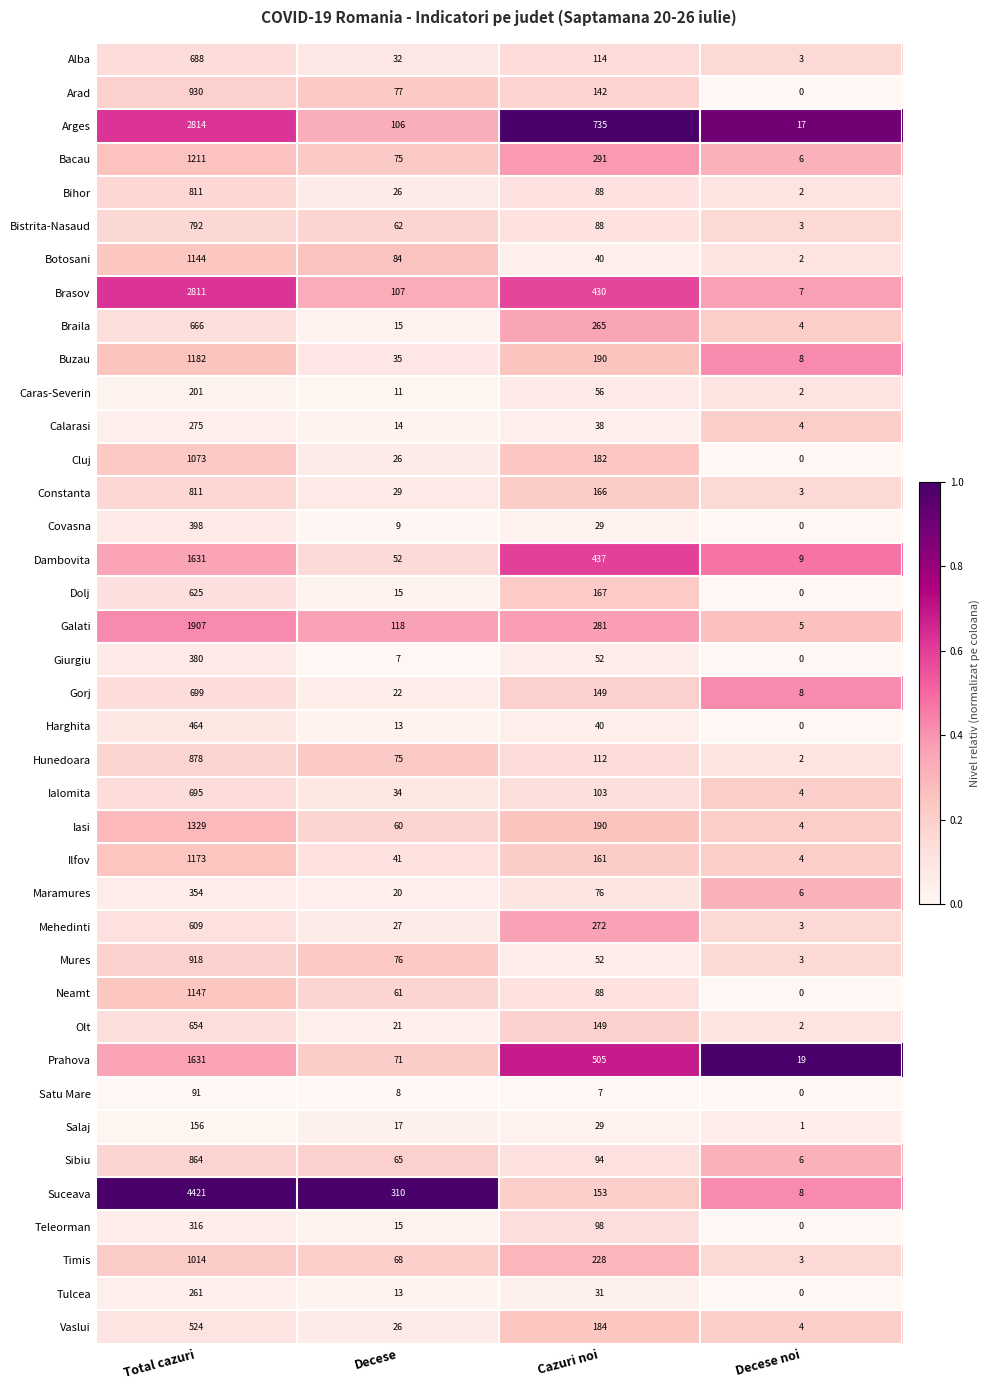

At which label does Arad first exceed 142?

Total cazuri